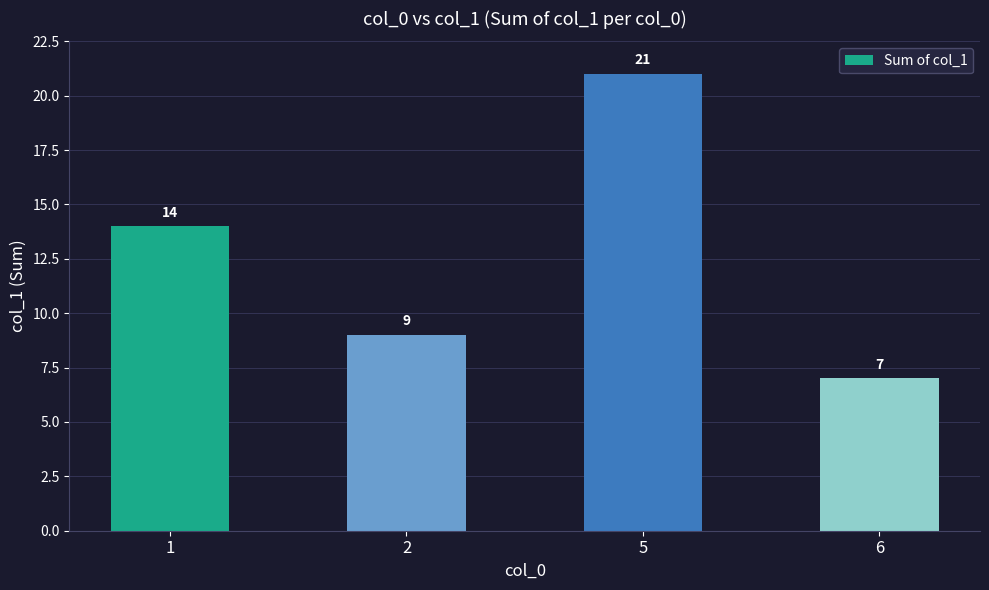

How many distinct data groups are displayed?

1